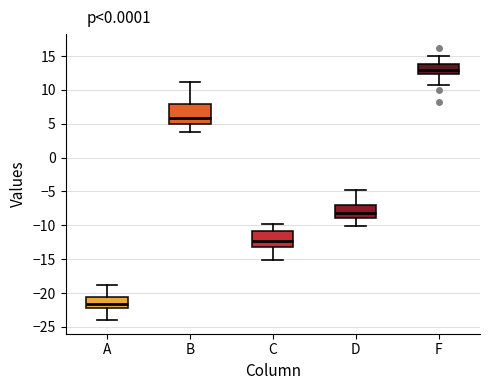

Which box is the tallest, from its lower edge to its upper edge?

B